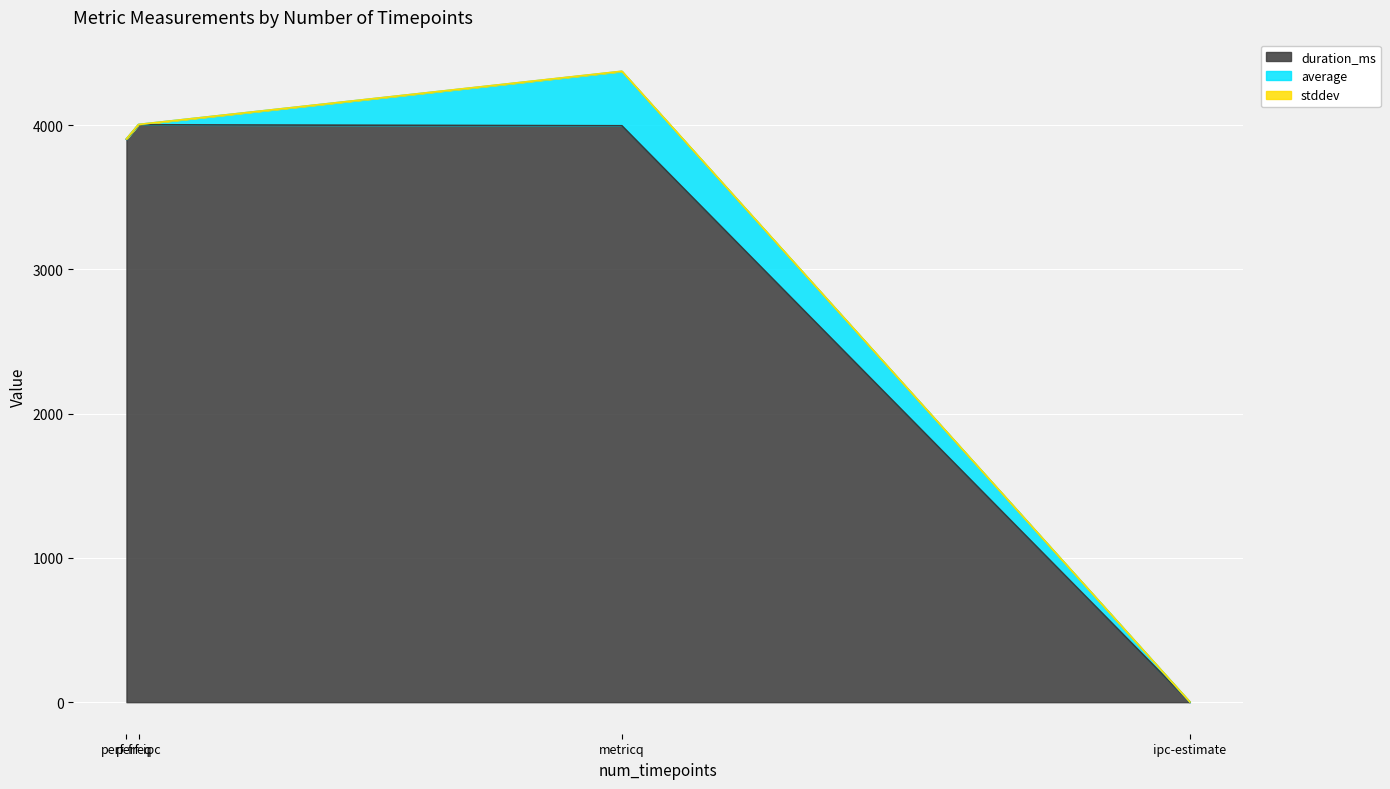

What is the maximum value for duration_ms?

4002.0